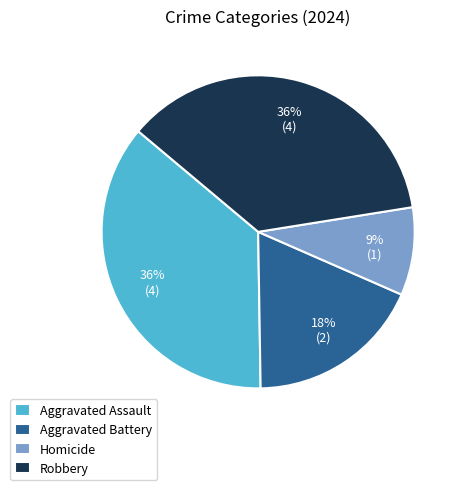

To the nearest percent, what portion does Homicide represent?

9%